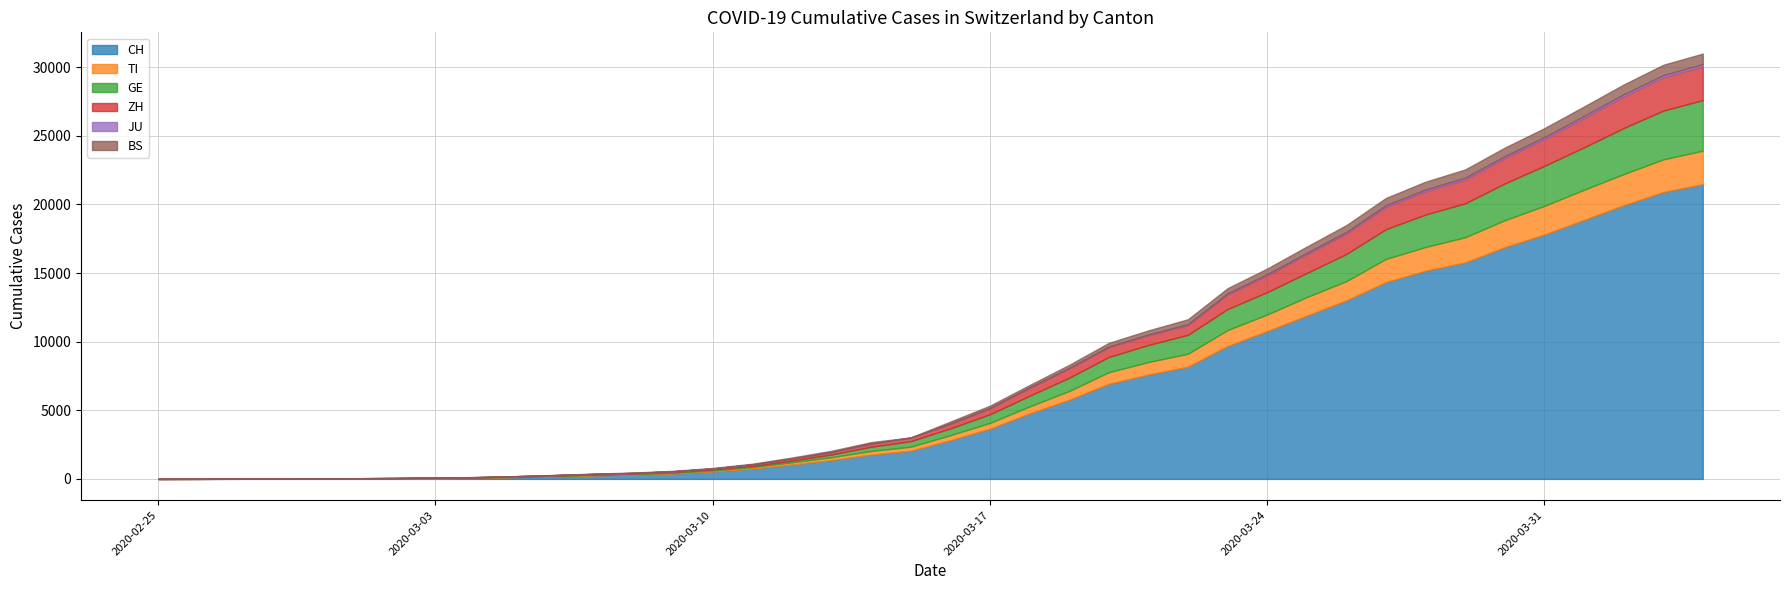

What are all the series names shown in the legend?

CH, TI, GE, ZH, JU, BS